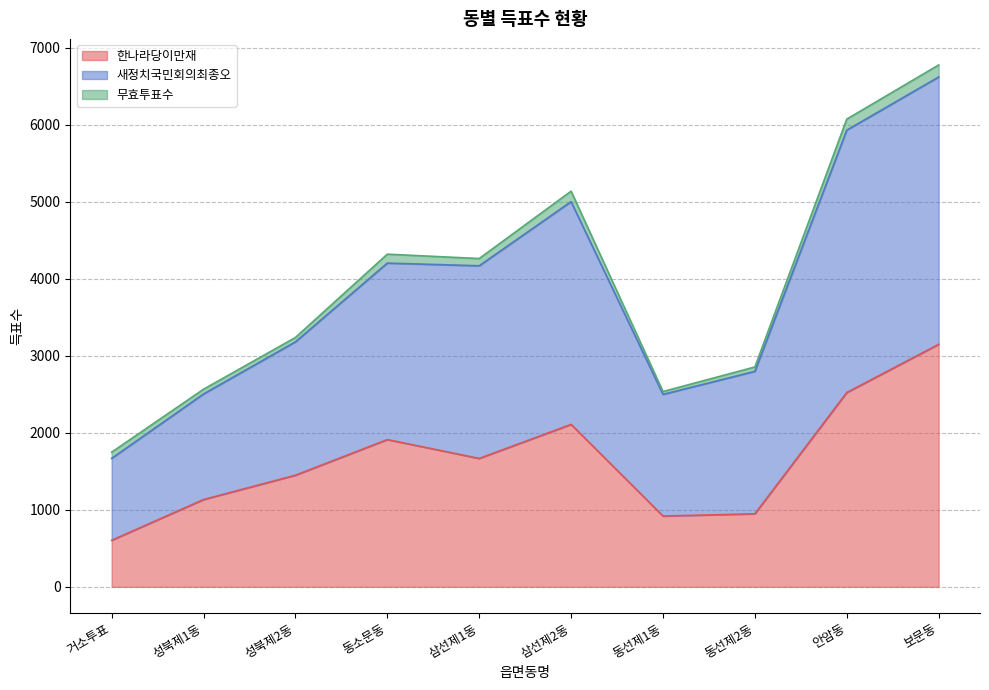

What is the greatest value displayed?

6622